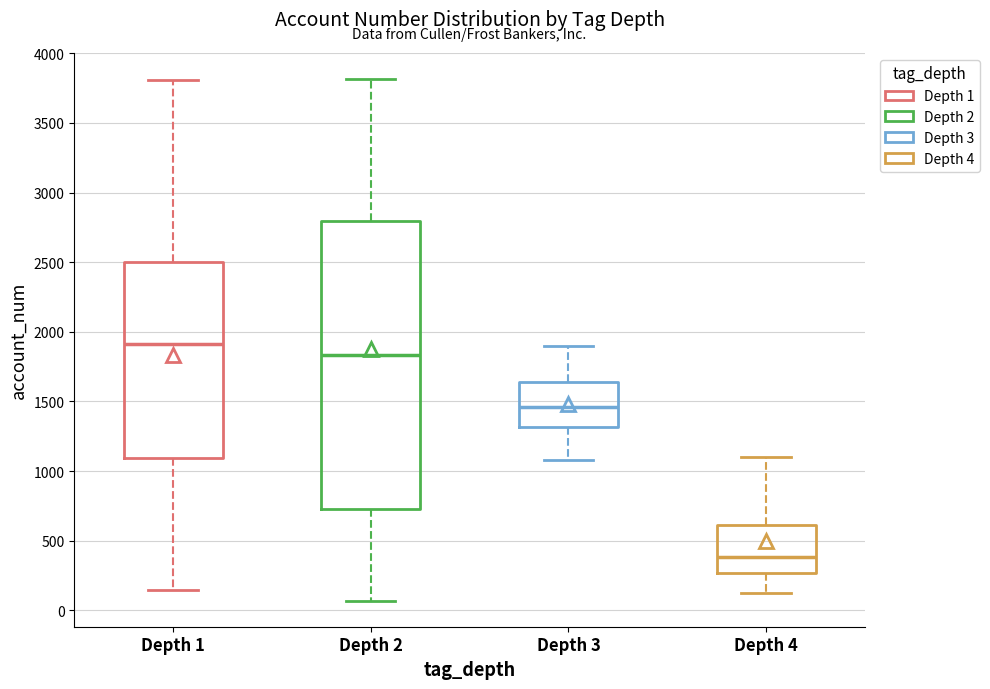

Reading left to right, read every box against the y-axis: the position of its median line, the range the box covers, and the ends of its whiskers. The values are not printed on the chart, so give them approximately, as read against the axis.

Depth 1: median 1900, box 1100 to 2500, whiskers 150 to 3800
Depth 2: median 1850, box 700 to 2800, whiskers 50 to 3800
Depth 3: median 1450, box 1300 to 1650, whiskers 1100 to 1900
Depth 4: median 400, box 250 to 600, whiskers 100 to 1100